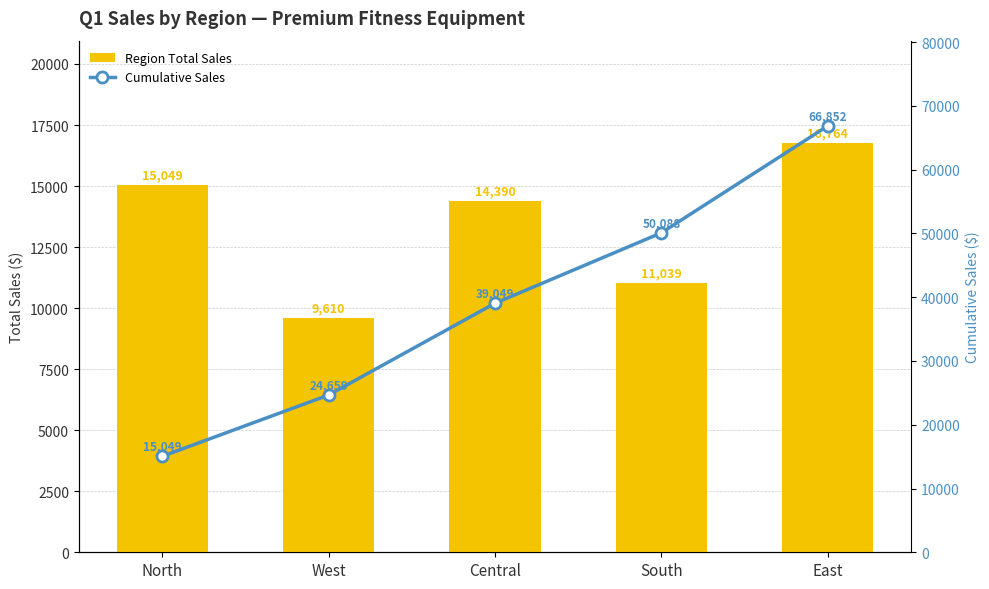

What is the value of the Region Total Sales bar at the 4th from the left?

11039